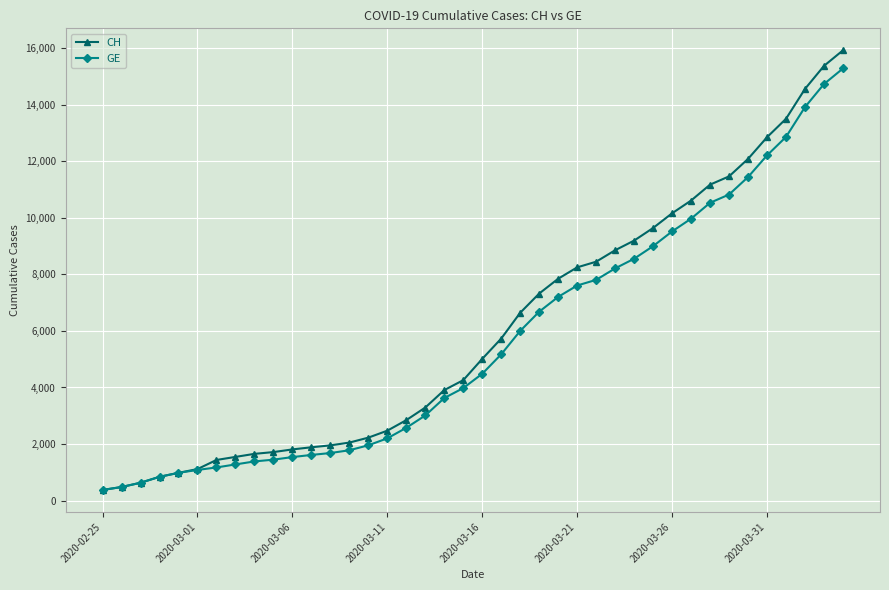

Is this an area chart (filled region under the line)?

No